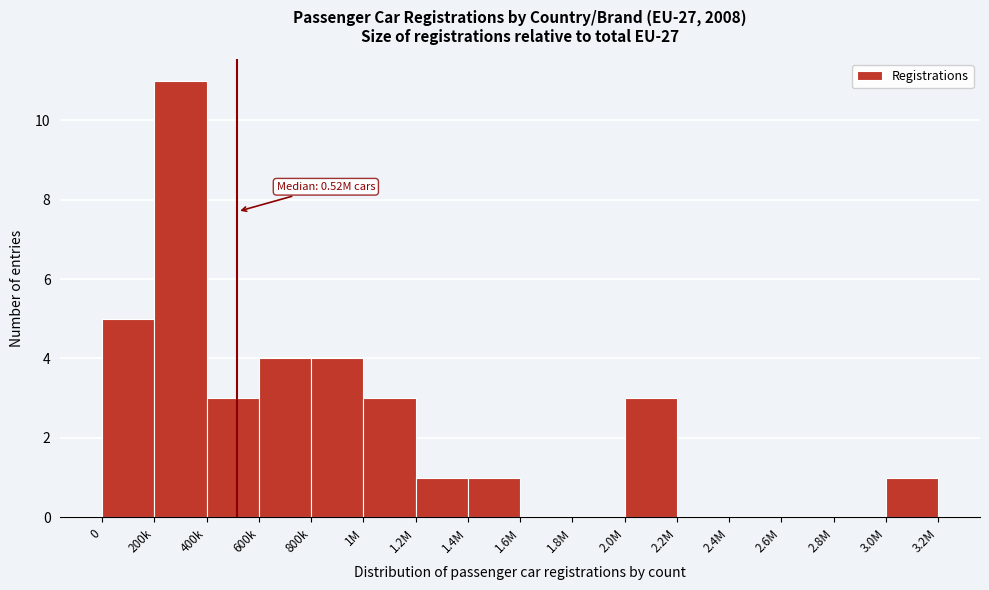

Reading left to right, what are all the values shown in this chart?

0=5	200k=11	400k=3	600k=4	800k=4	1M=3	1.2M=1	1.4M=1	1.6M=0	1.8M=0	2.0M=3	2.2M=0	2.4M=0	2.6M=0	2.8M=0	3.0M=1